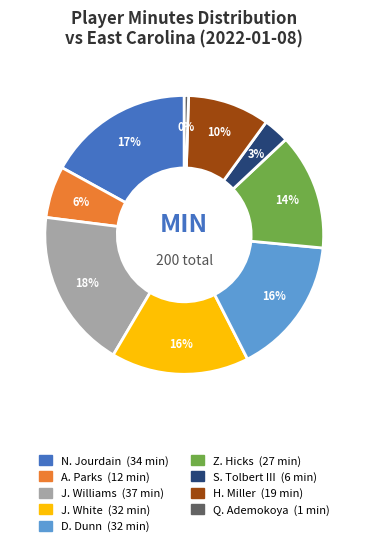

Between Z. Hicks and H. Miller, which is larger?

Z. Hicks